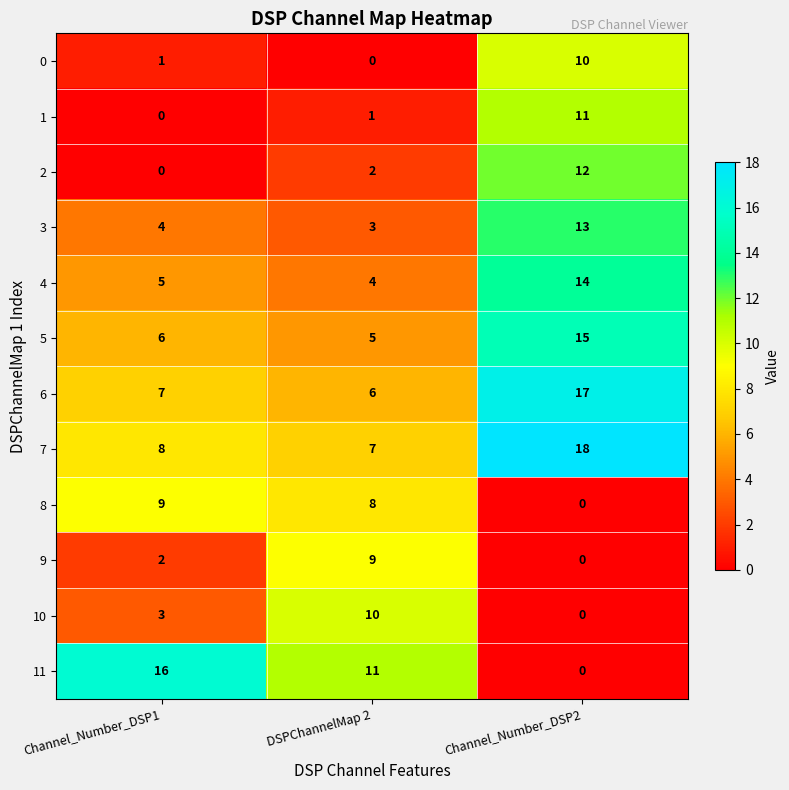

Which series has the widest spread of values?

11